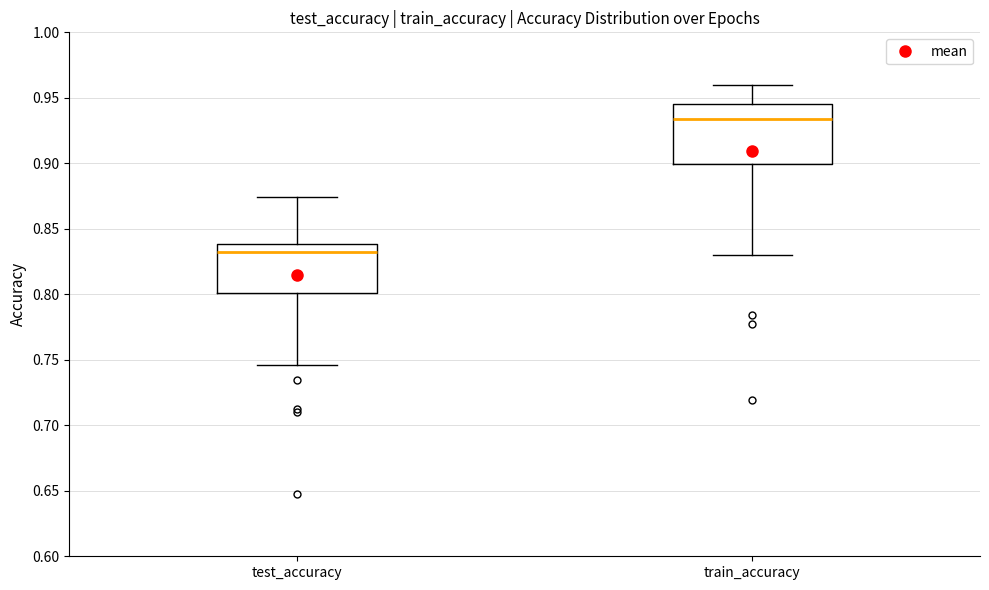

Where is the upper edge of the box for train_accuracy on the y-axis? The values are not printed on the chart, so give them approximately, as read against the axis.

0.945